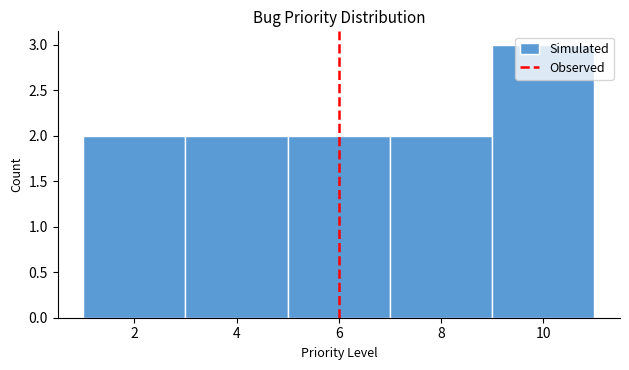

What is the height of the bar covering 7 to 9 on the x-axis? The values are not printed on the chart, so give them approximately, as read against the axis.

2